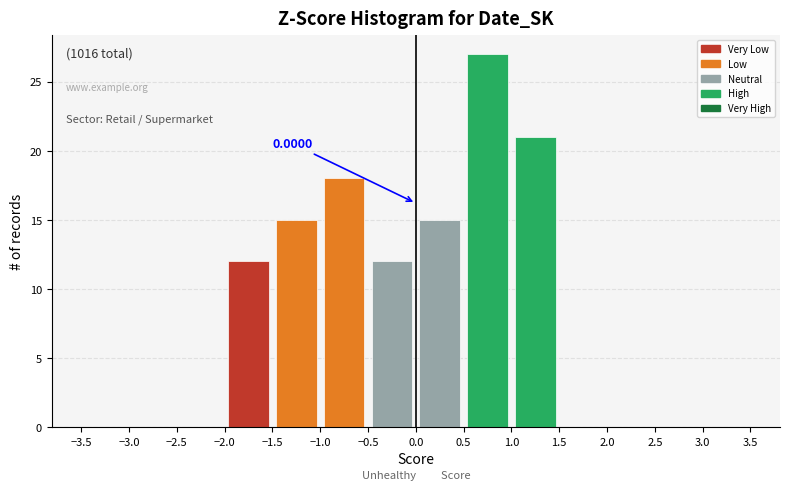

Which range on the x-axis has the tallest bar?

0.5 to 1.0